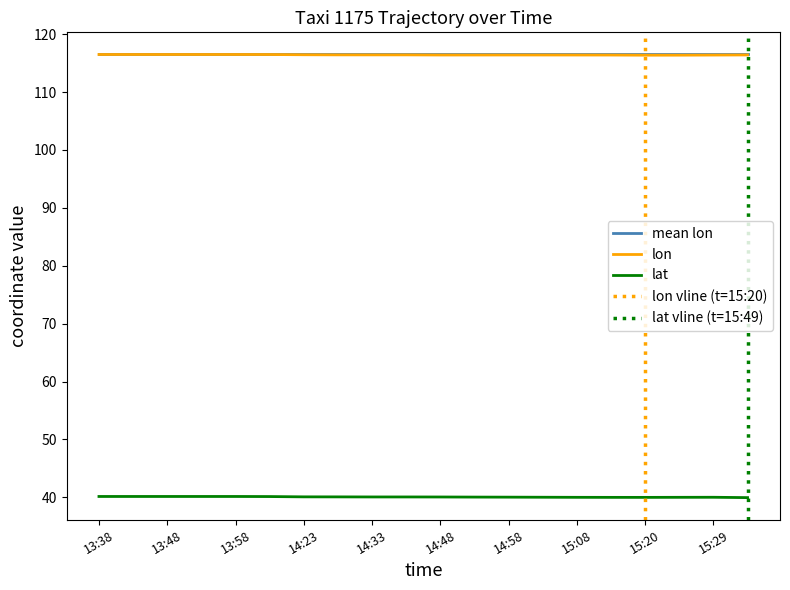

True or false: lat has a value of 40.1 at 14:23.

True